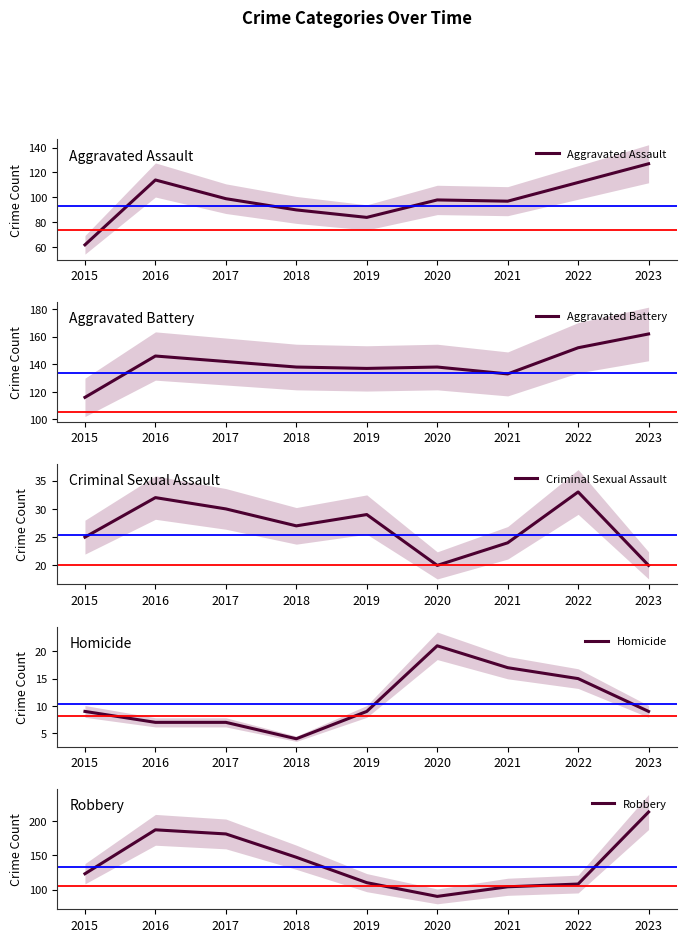

What is the average value of the Criminal Sexual Assault series?

27